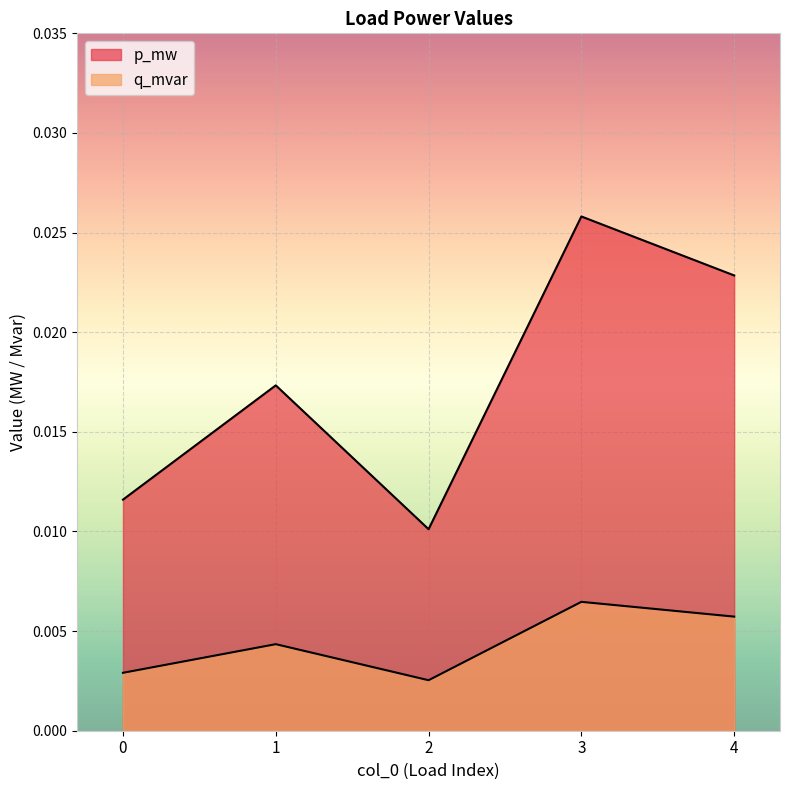

The value of q_mvar at 4 is 0.0. True or false?

False